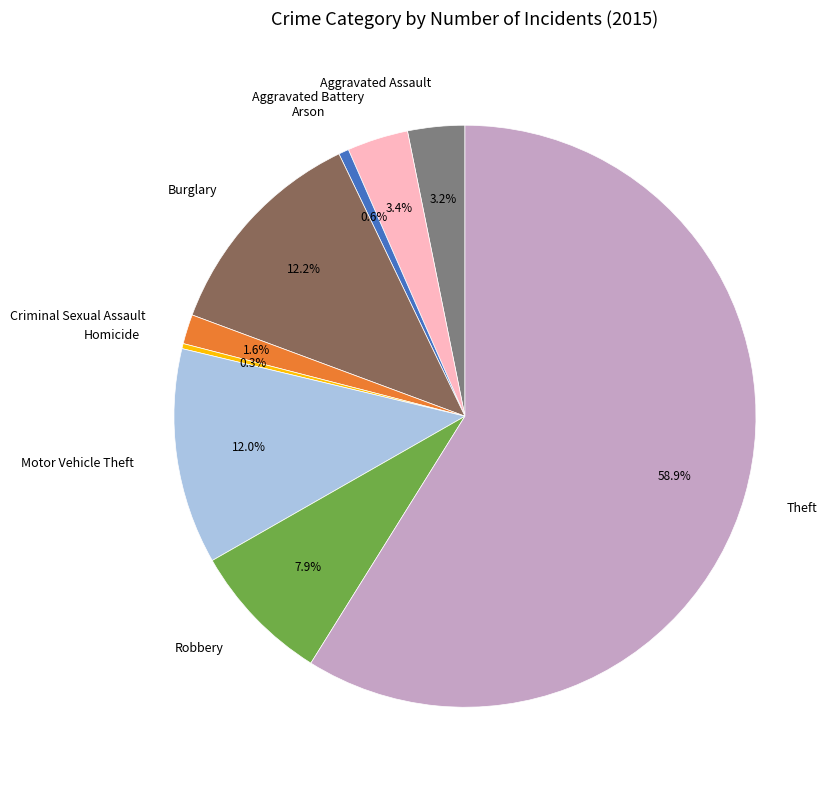

Does Theft represent more than half of the total?

Yes